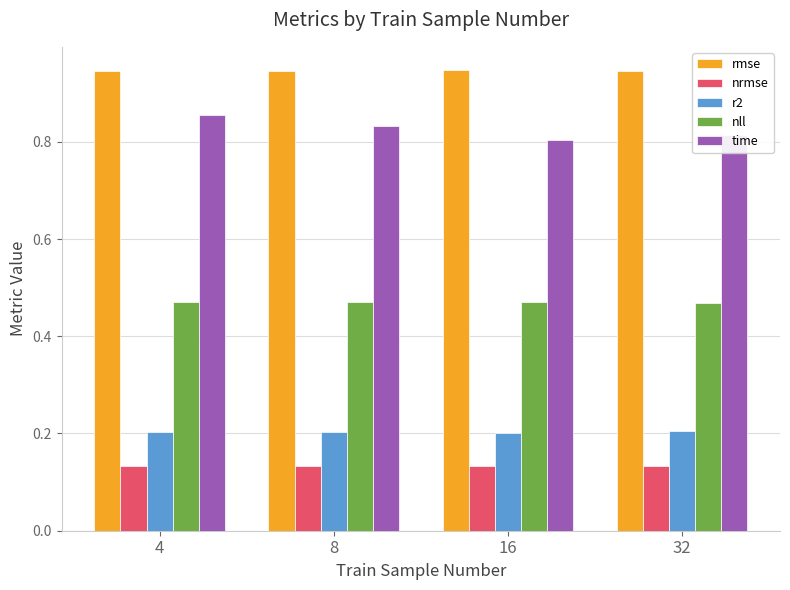

What is the sum of all time values?

3.3